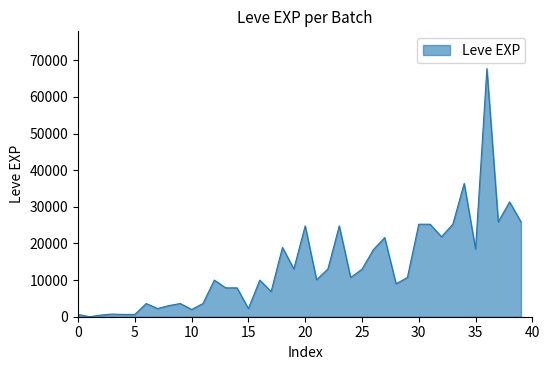

What is the maximum value shown in the chart?

67730